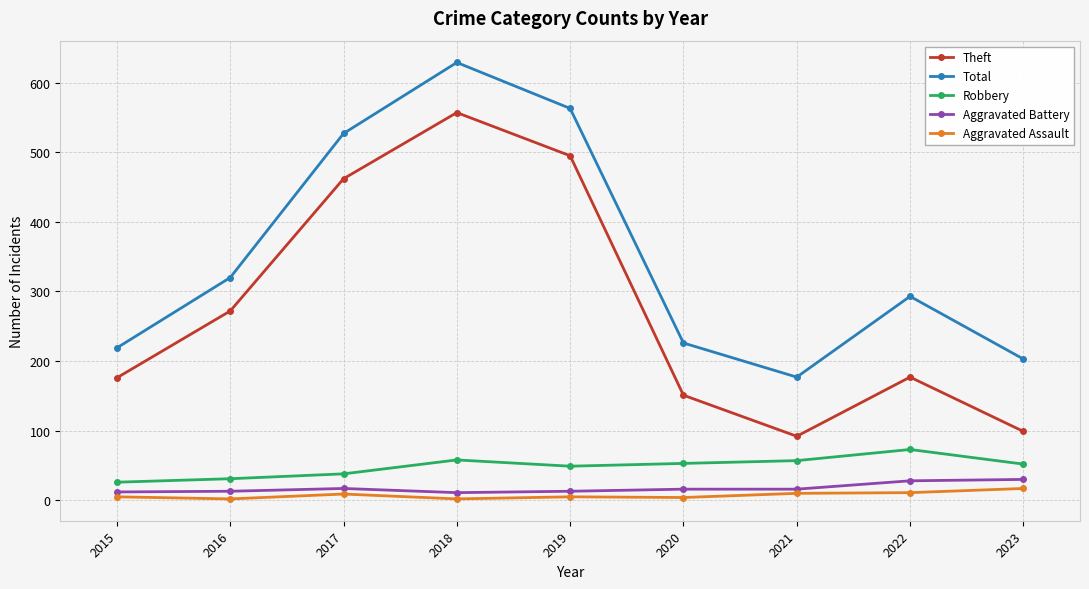

Does the chart have visible grid lines?

Yes